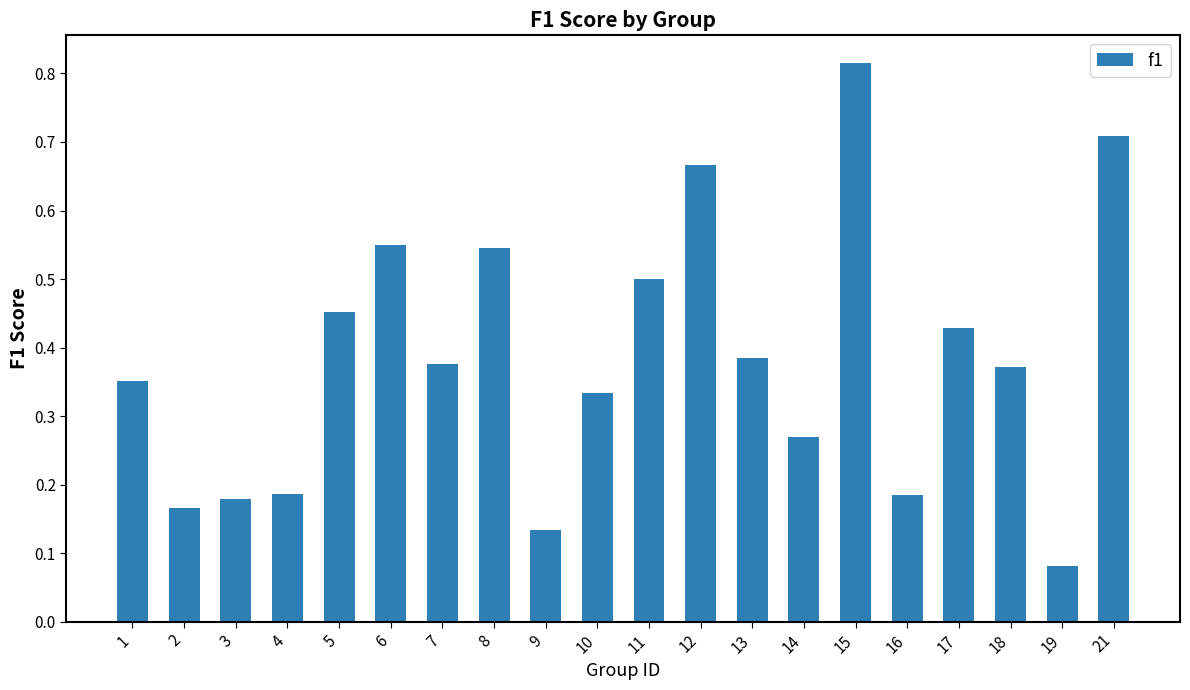

True or false: the data shows 0.5 at 1.

False